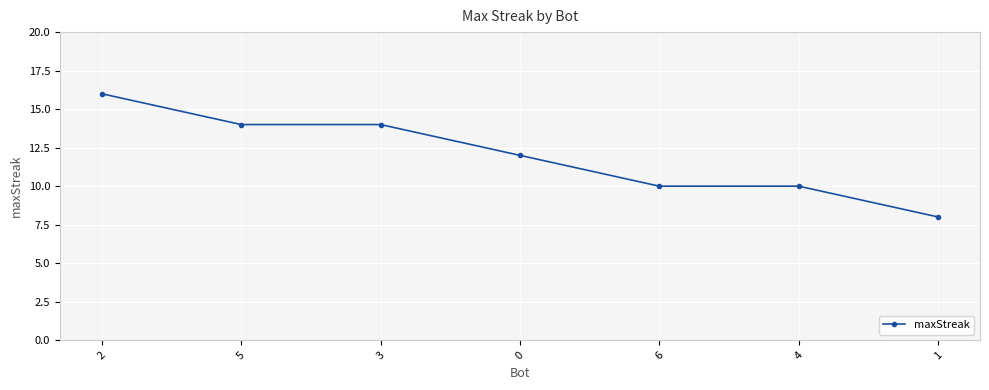

The chart shows a value of 5 at 5. True or false?

False